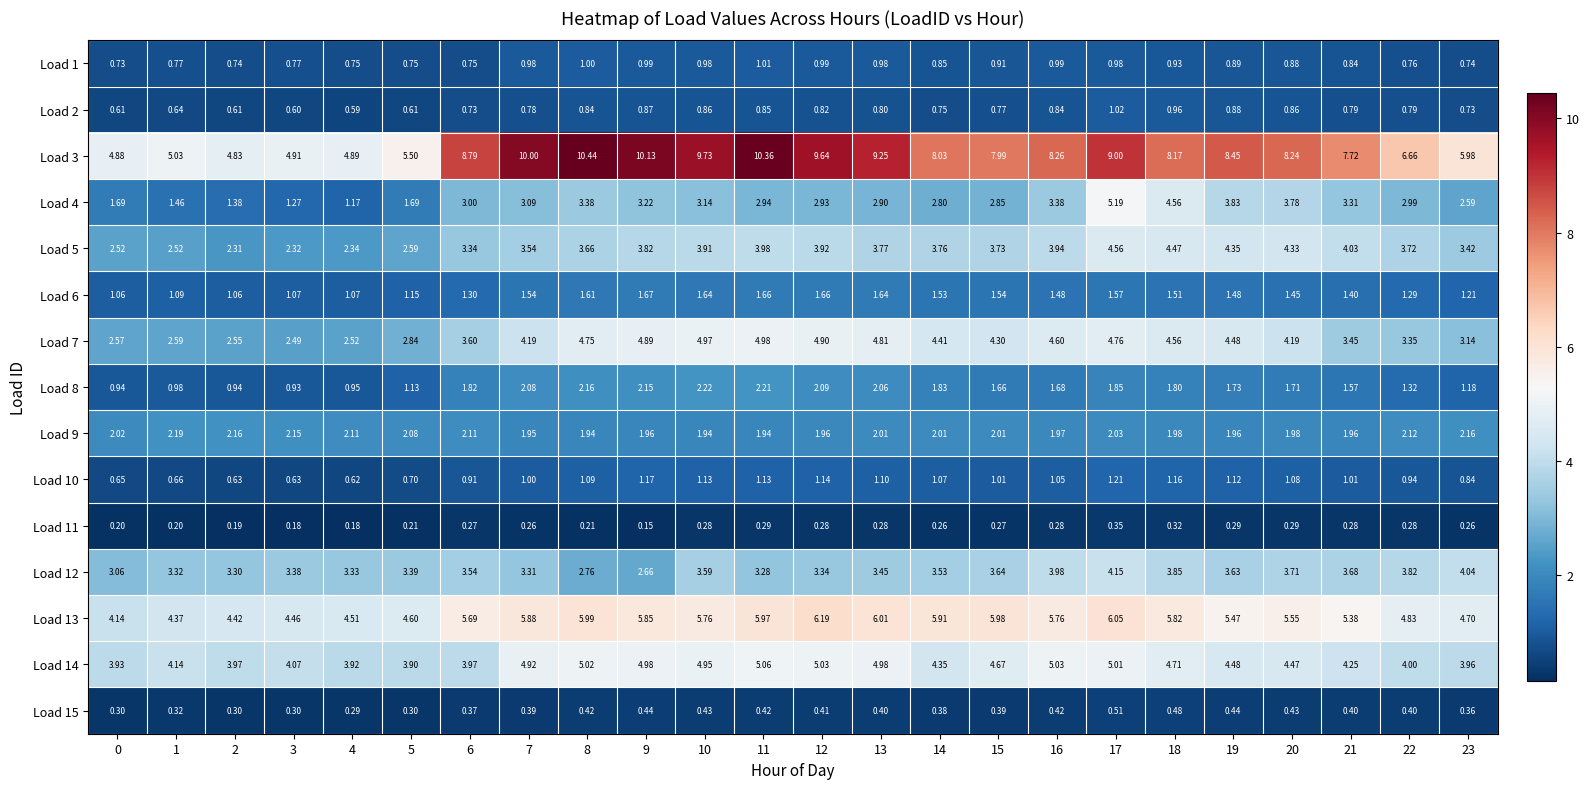

Is the value of Load 11 at 11 greater than the value of Load 1 at 12?

No